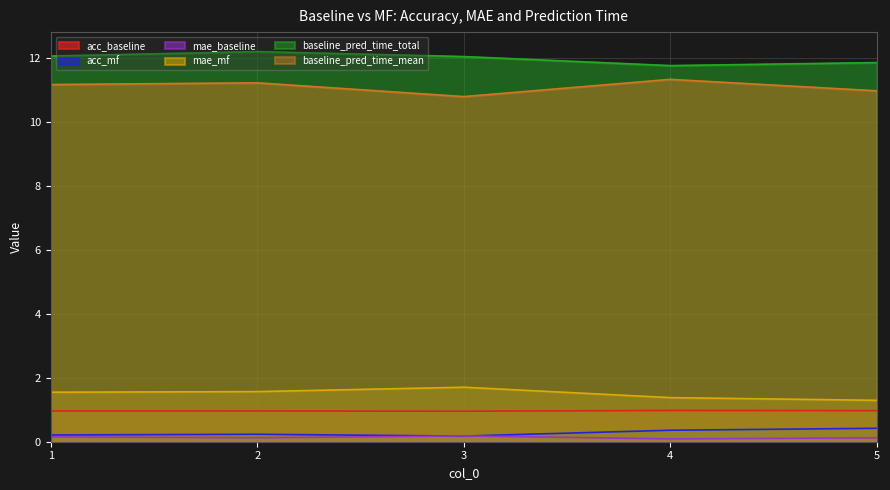

Rank the series at 5 from highest to lowest value.

baseline_pred_time_total, baseline_pred_time_mean, mae_mf, acc_baseline, acc_mf, mae_baseline